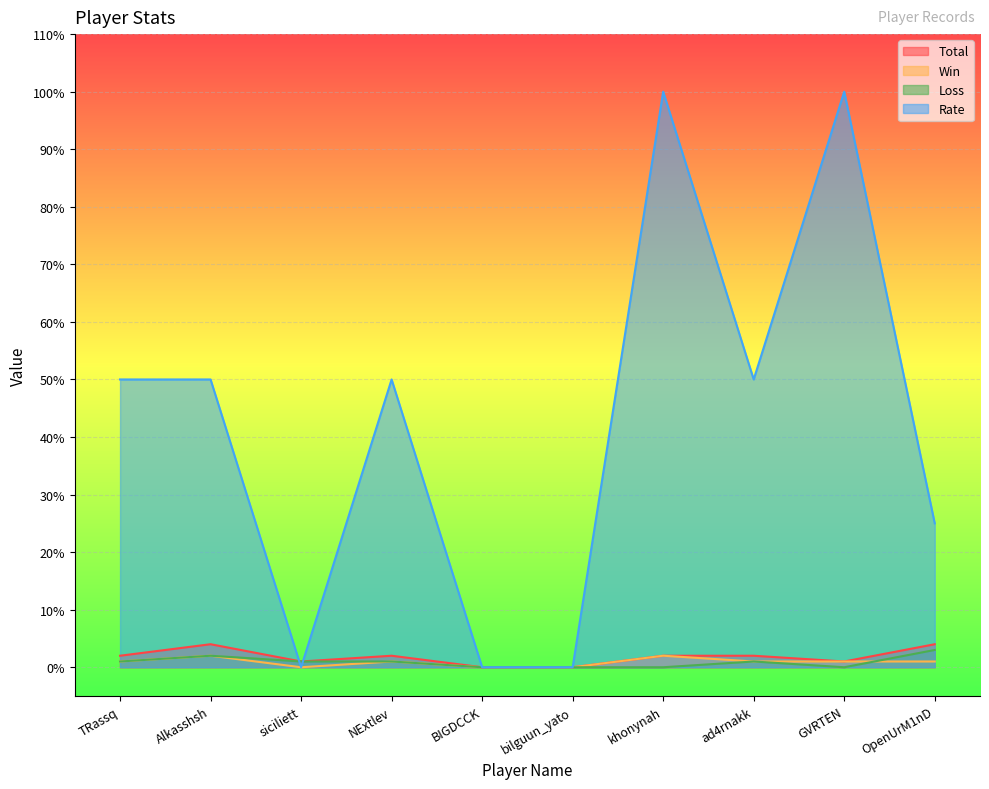

What value does the Loss series have at OpenUrM1nD?

3